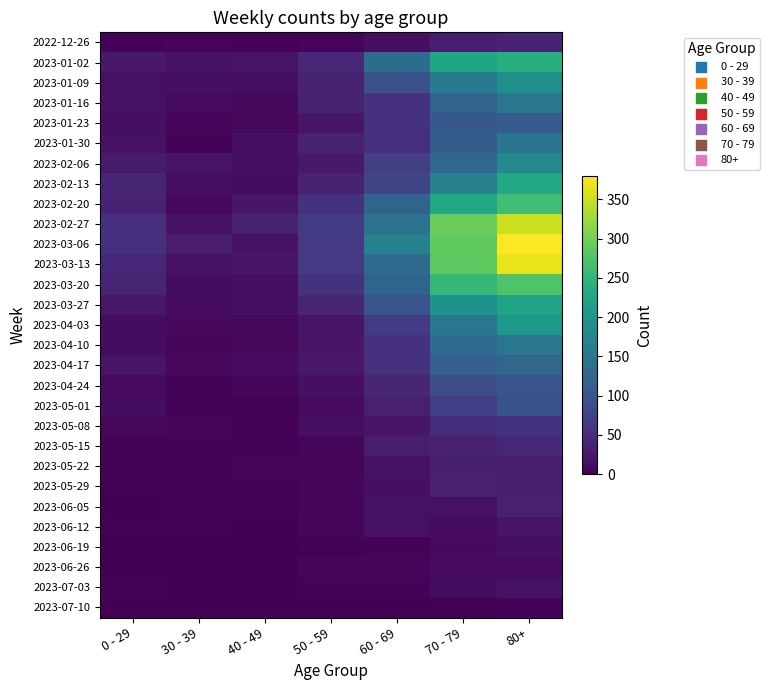

At which category does the chart reach its peak across all series?

80+